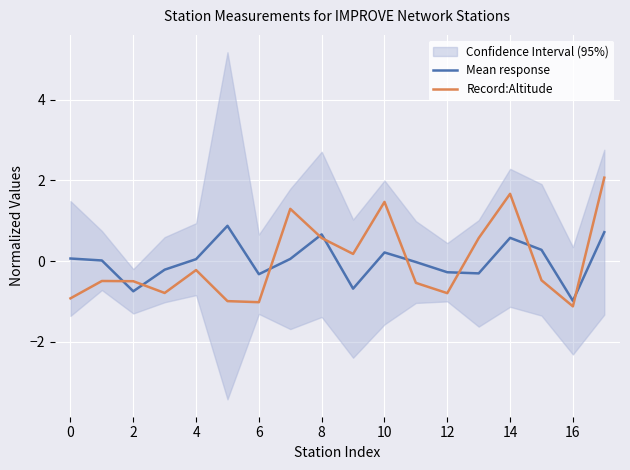

What is the highest value of the Record:Altitude series?

2.1